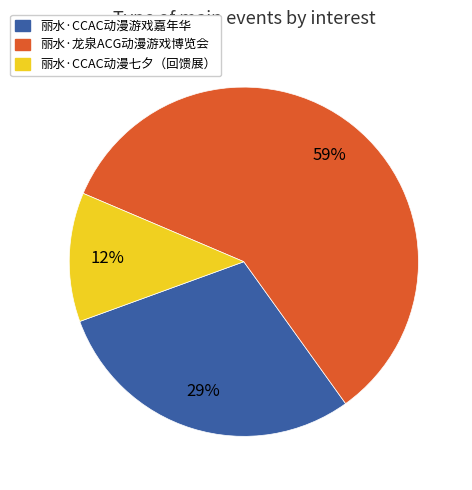

What is the largest slice in the pie chart?

丽水·龙泉ACG动漫游戏博览会